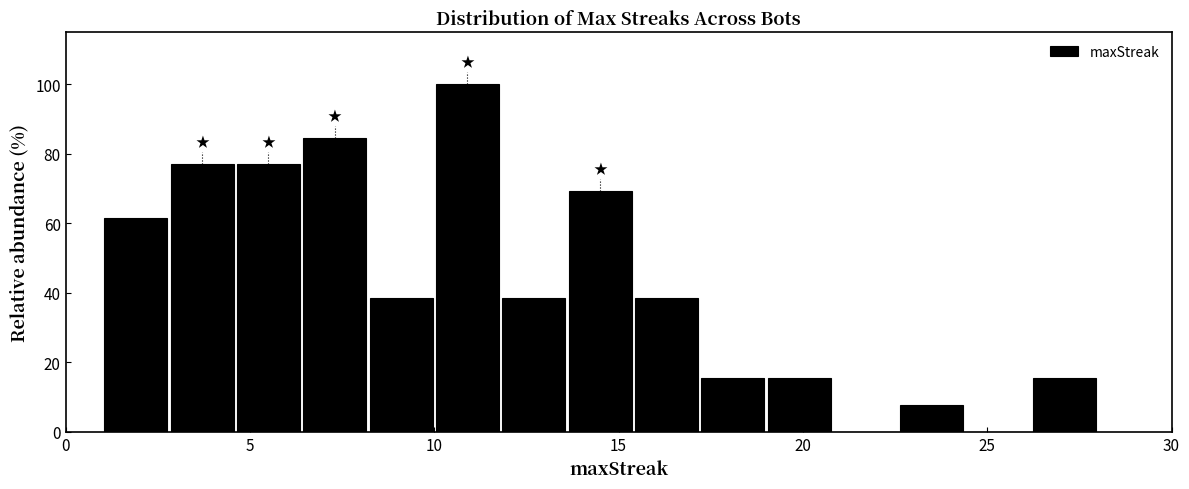

Read against the x-axis, roughly where is the centre of the tallest bar?

11.0